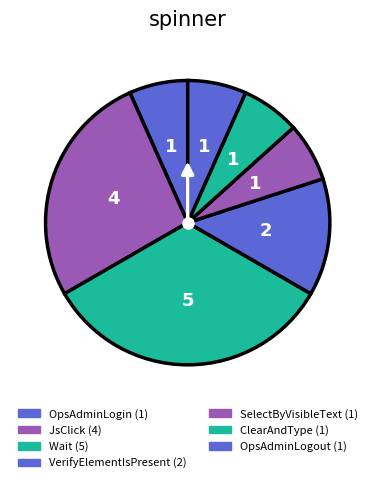

True or false: ClearAndType accounts for 7% of the total.

True